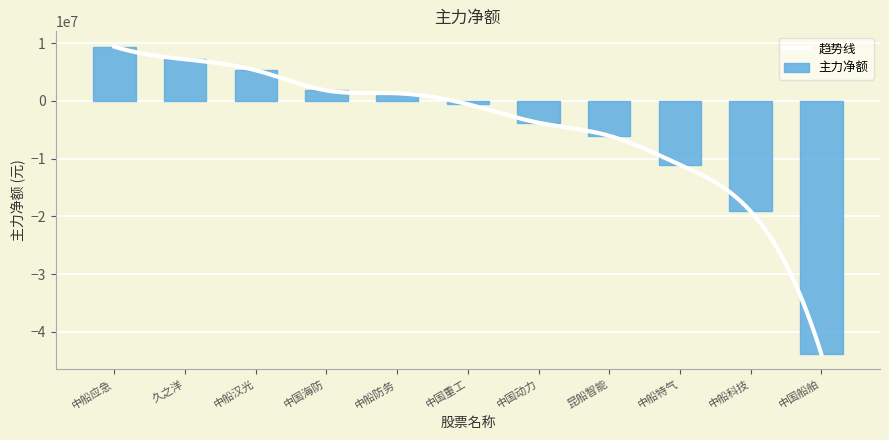

What position from the right is 中国重工?

6